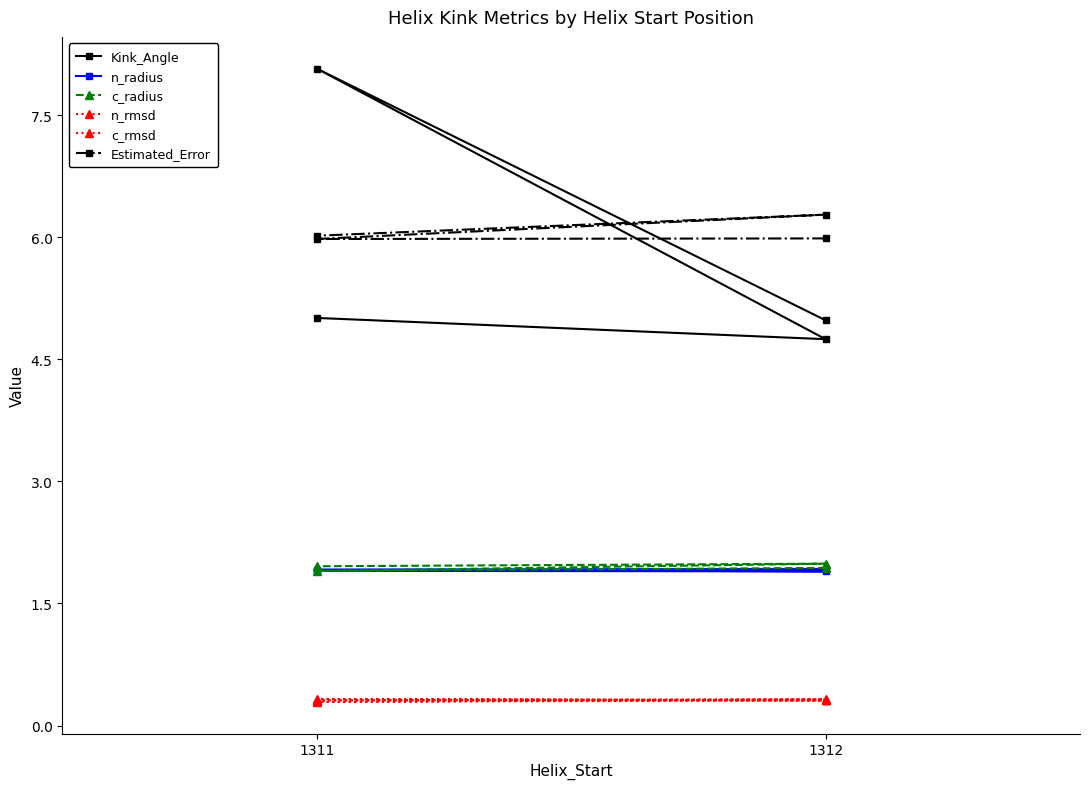

At which label does Kink_Angle first exceed 5?

1311